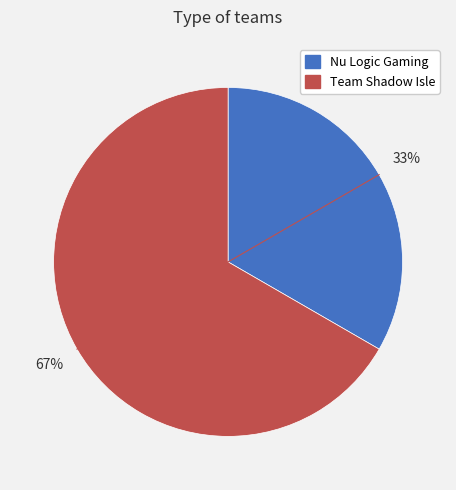

Approximately how many times larger is the value at Team Shadow Isle compared to Nu Logic Gaming?

2.0